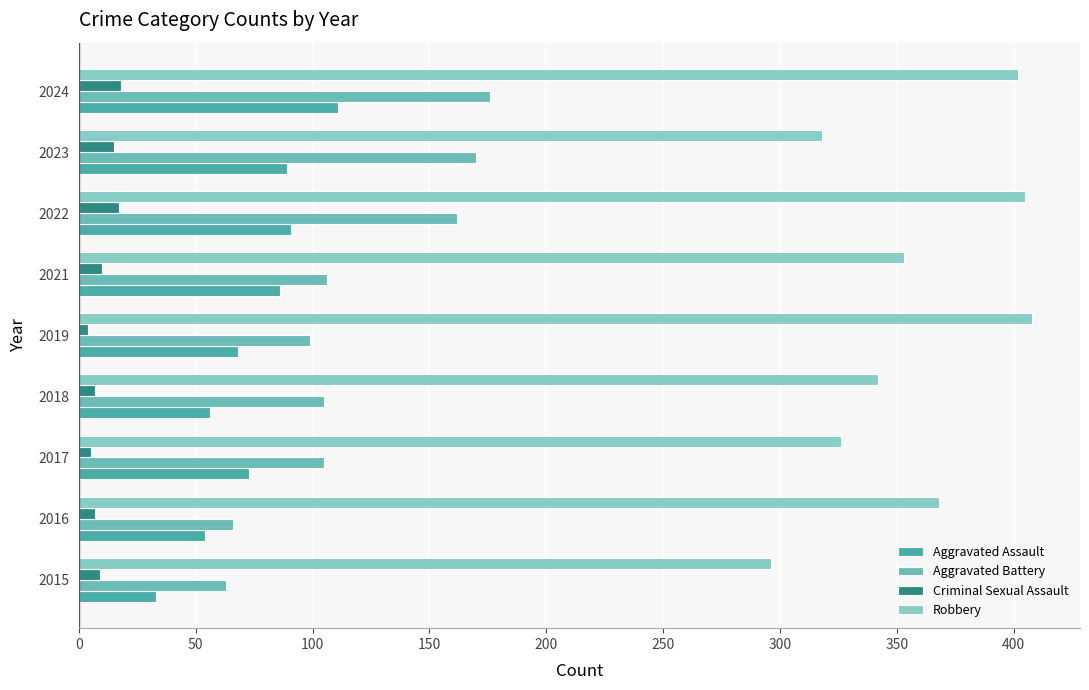

What is the difference between the maximum and second lowest values in the Criminal Sexual Assault series?

13